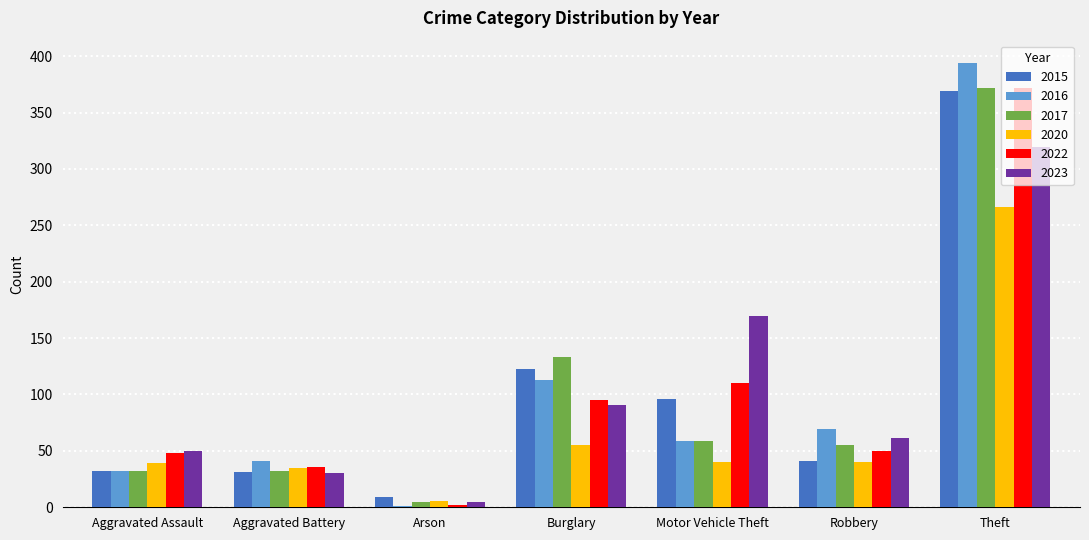

What is the sum of the 2020 values at Theft and Motor Vehicle Theft?

306